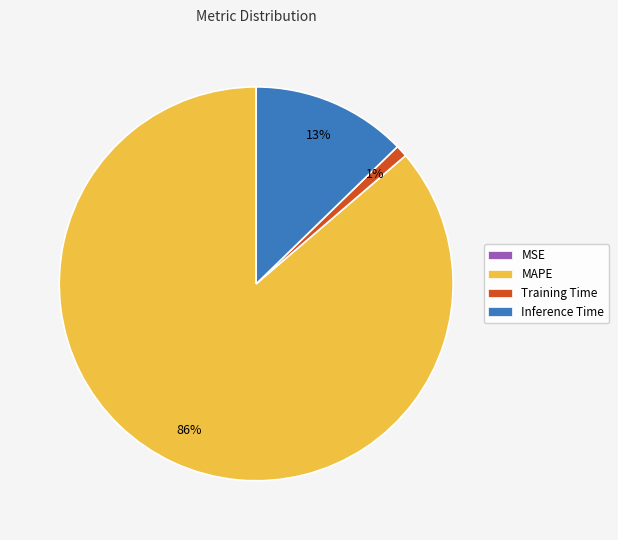

Is MAPE the majority of the pie?

Yes